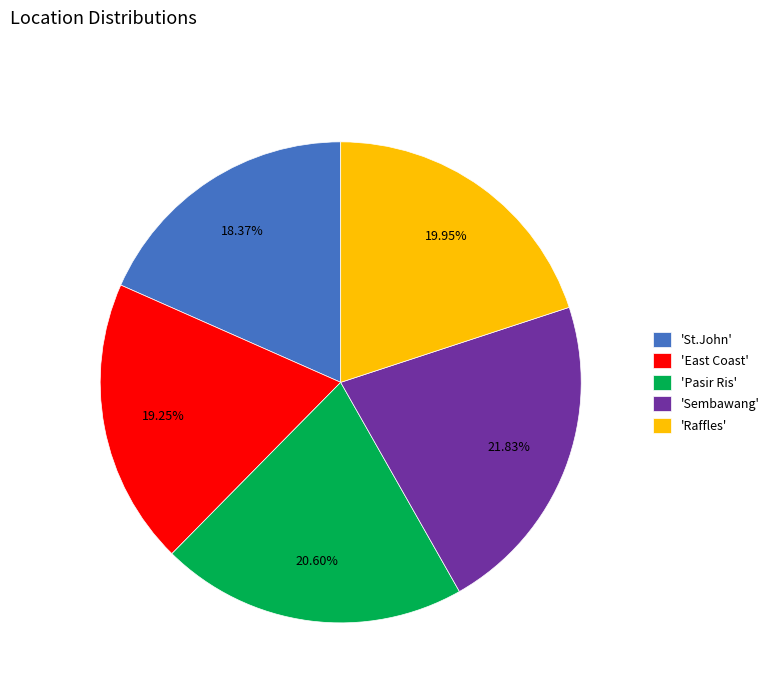

Which slice is the largest?

'Sembawang'